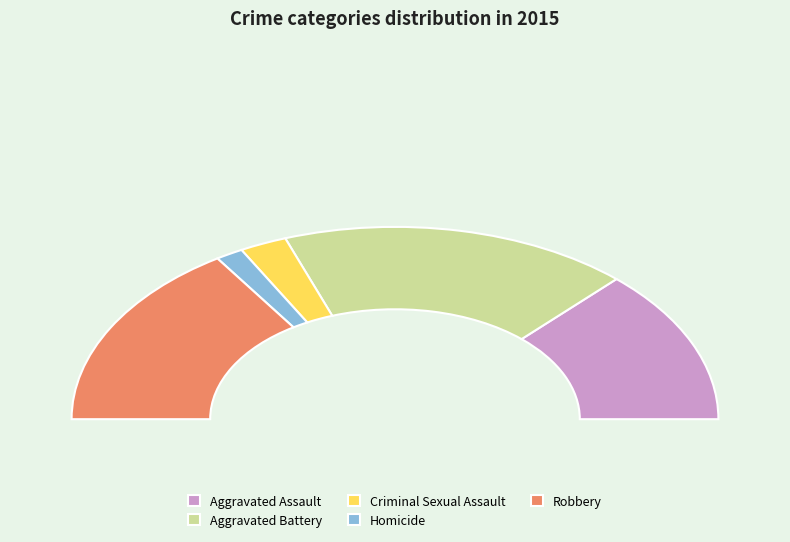

What is the total percentage of Aggravated Battery and Criminal Sexual Assault?

39.8%